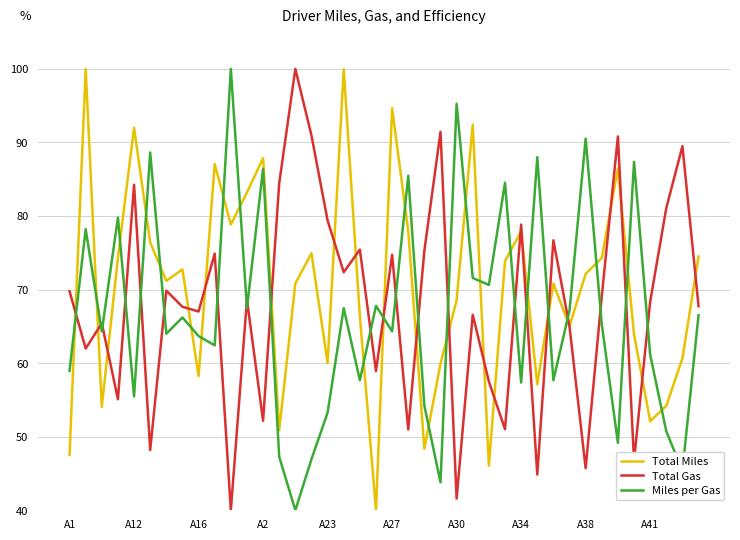

What are all the series names shown in the legend?

Total Miles, Total Gas, Miles per Gas